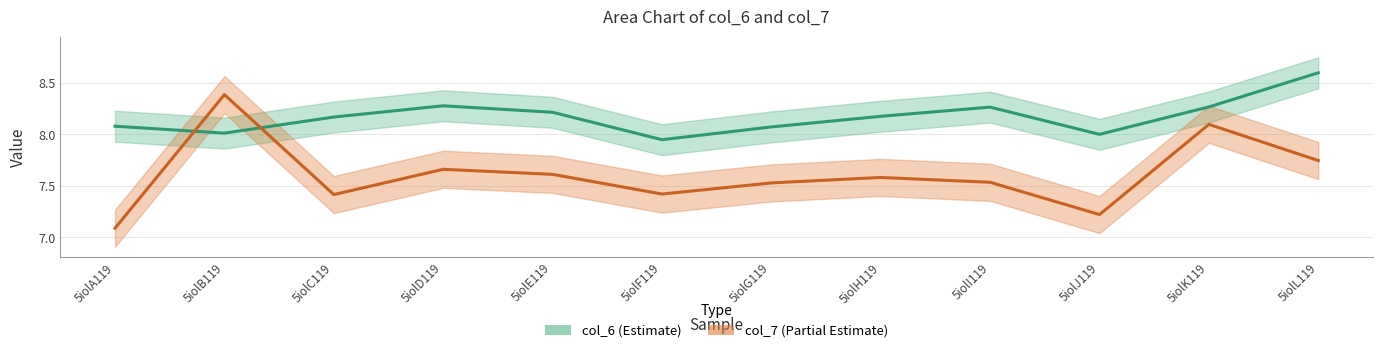

How many times do col_7 and col_6 cross each other?

2